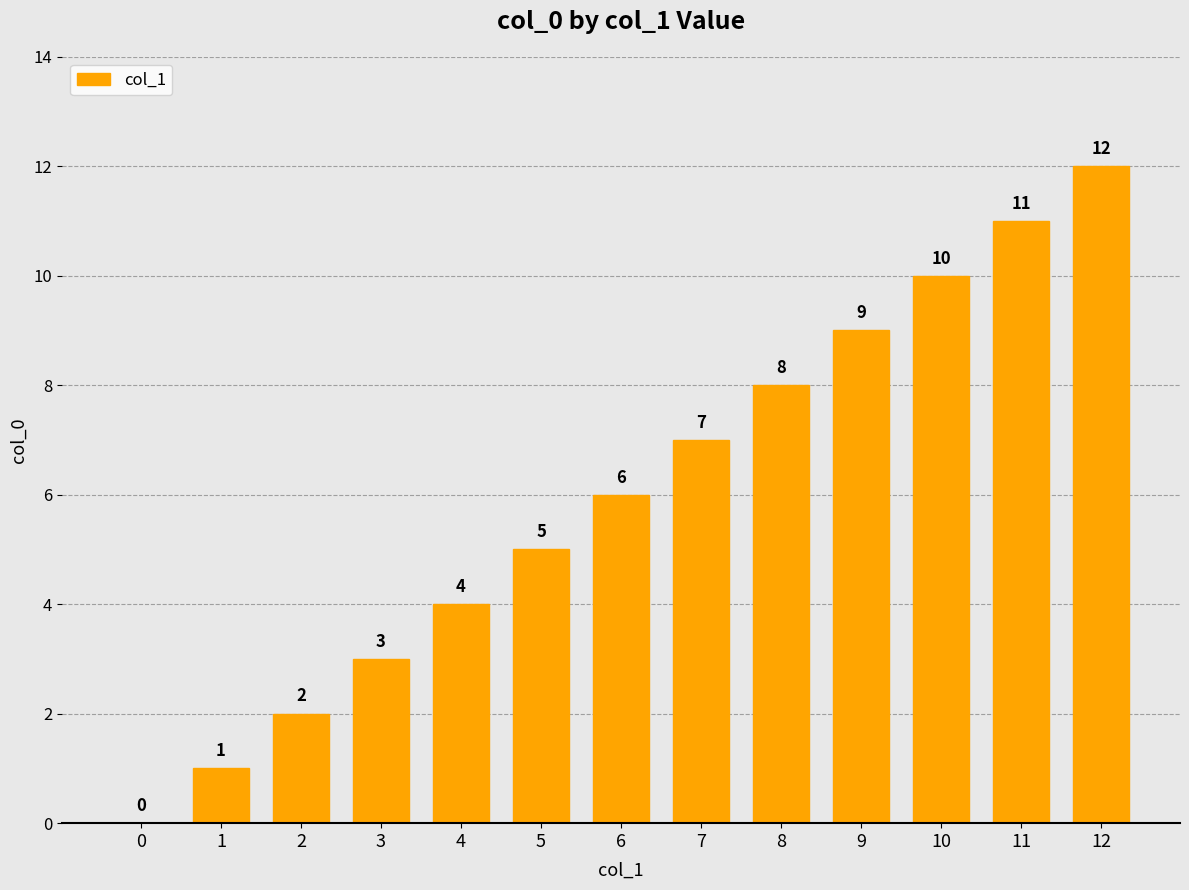

True or false: the data shows 18 at 10.

False